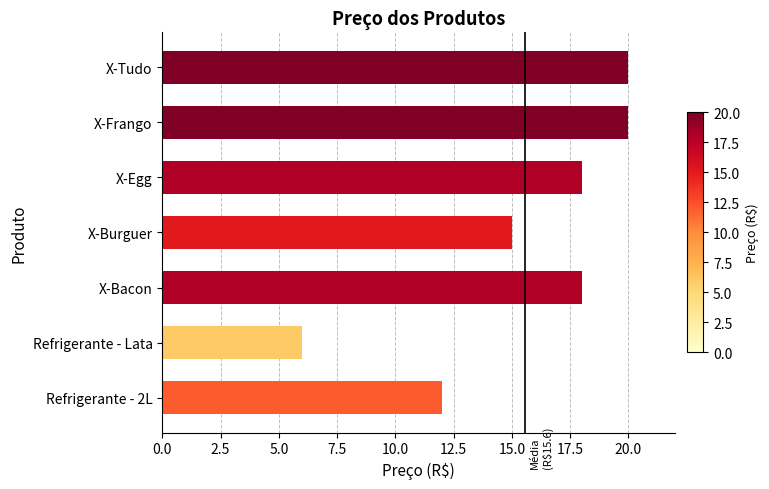

What is the difference between the values at Refrigerante - 2L and X-Bacon?

6